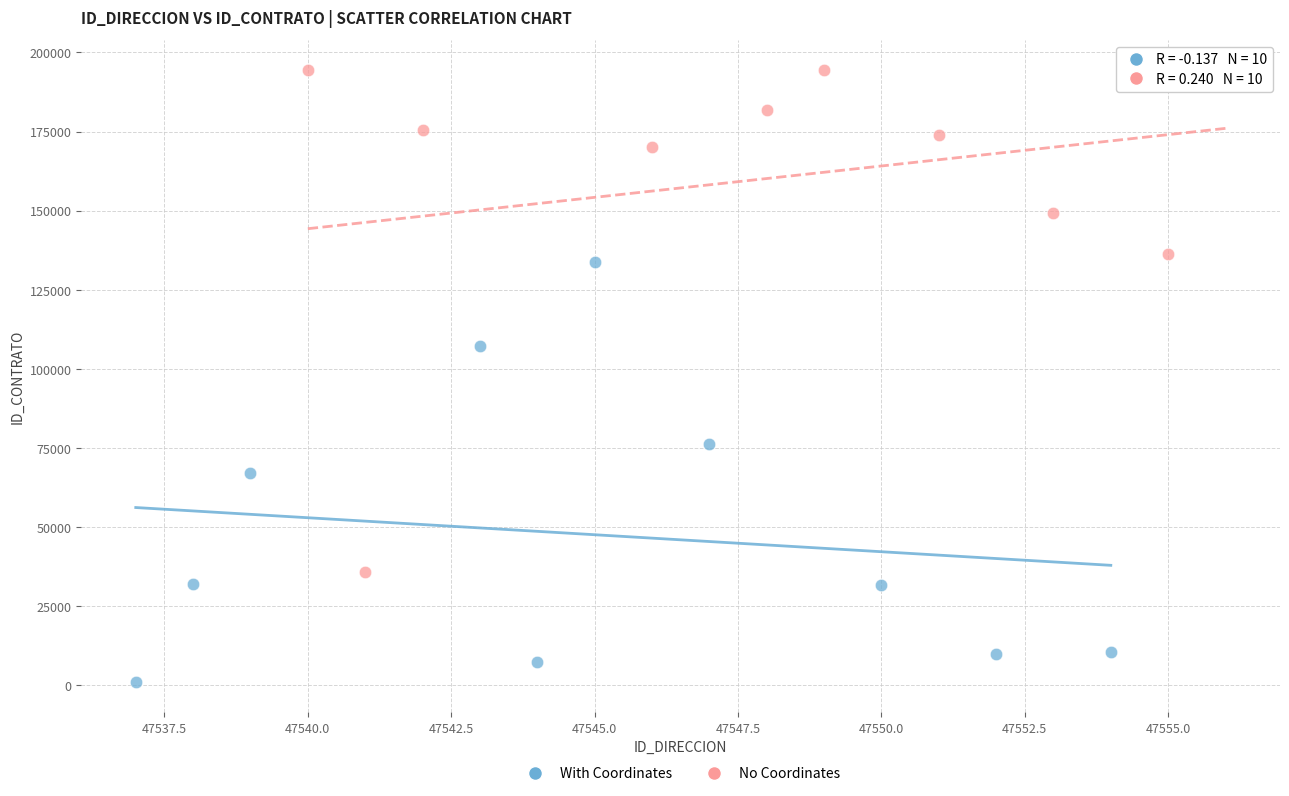

Which series reaches the minimum Y coordinate?

With Coordinates